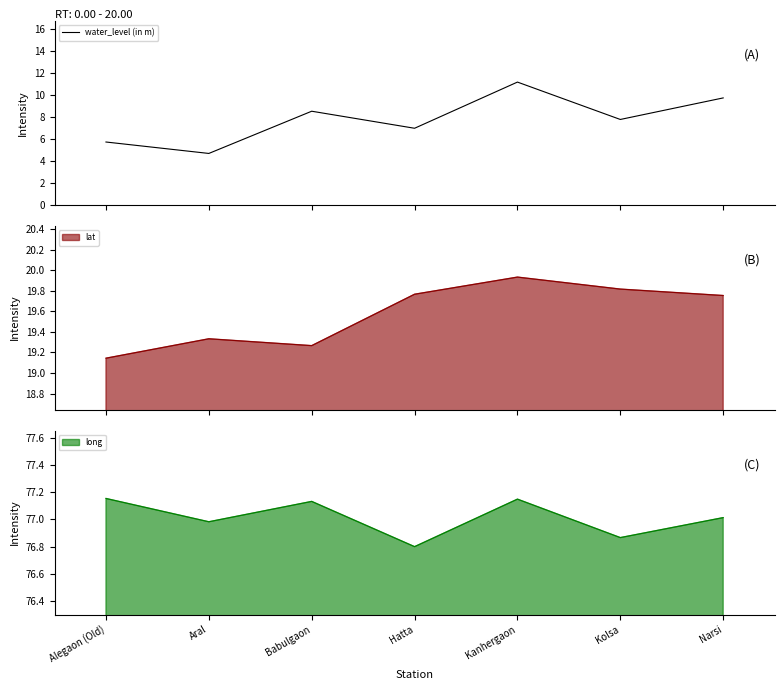

What is the maximum value shown in the chart?

11.2